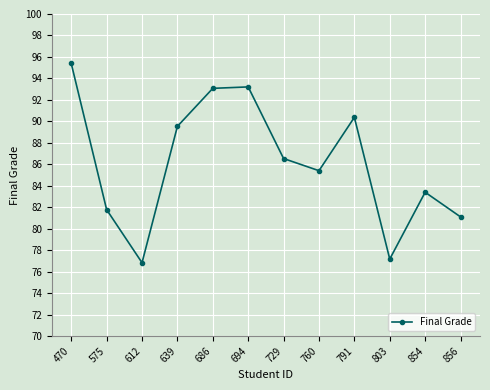

Where is the first local minimum?

612